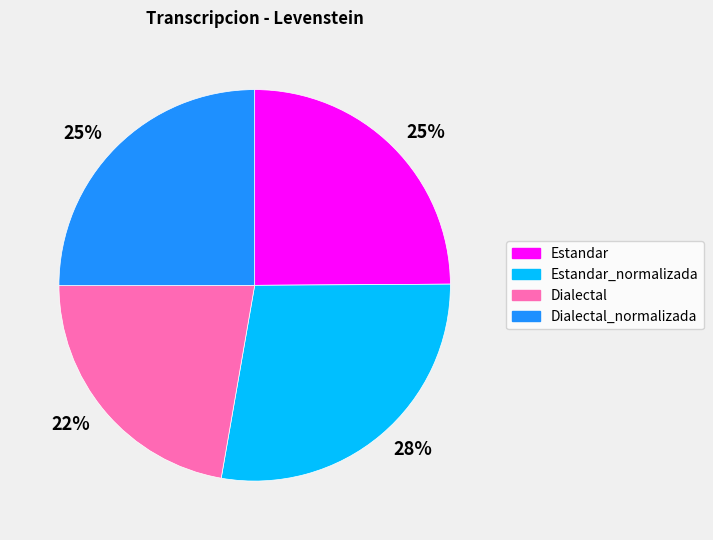

To the nearest percent, what is the average slice percentage?

25%